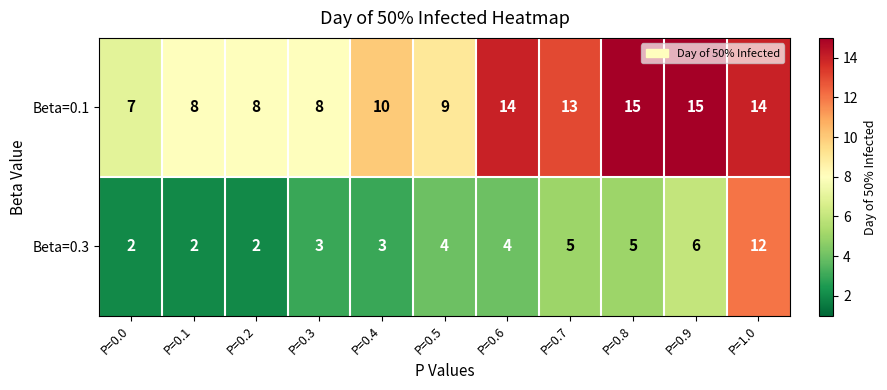

What is the difference between the second highest and second lowest values in the Beta=0.3 series?

4